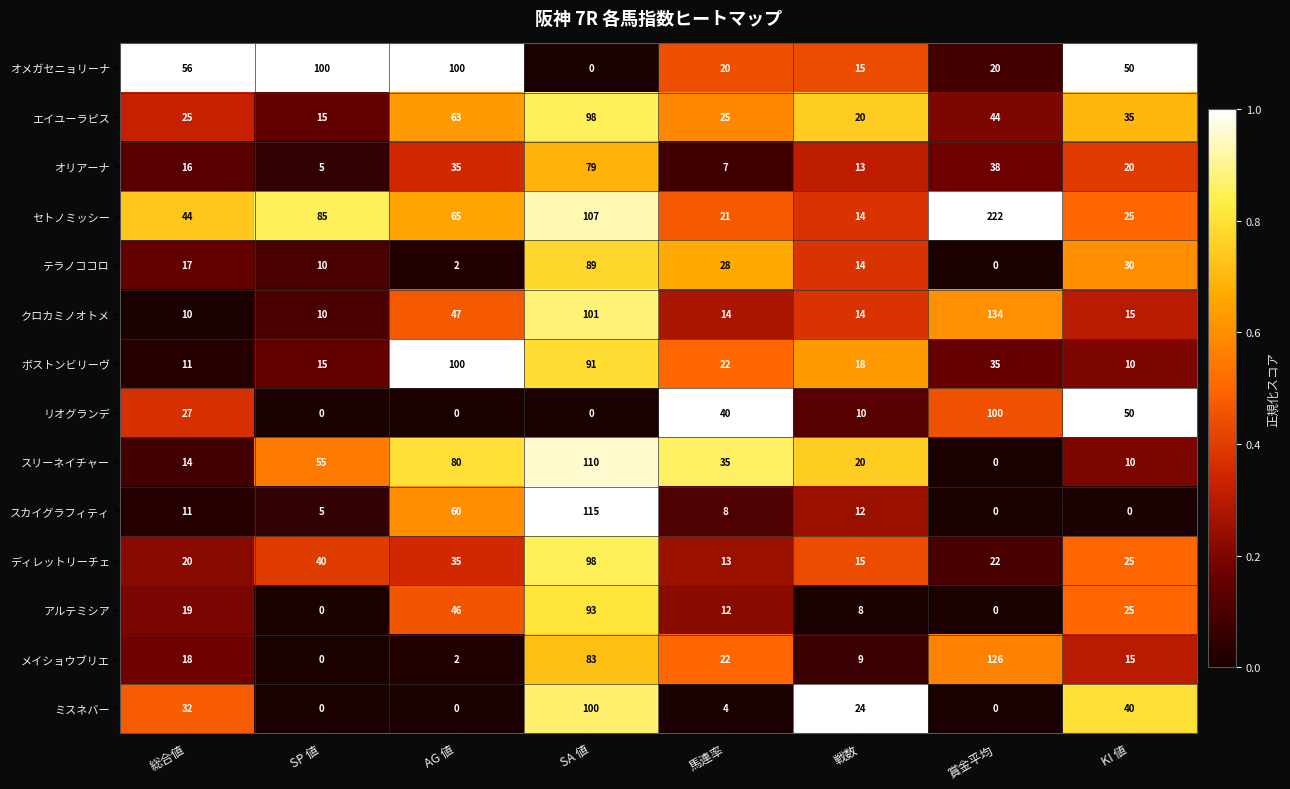

Which series has the largest total across all categories?

セトノミッシー